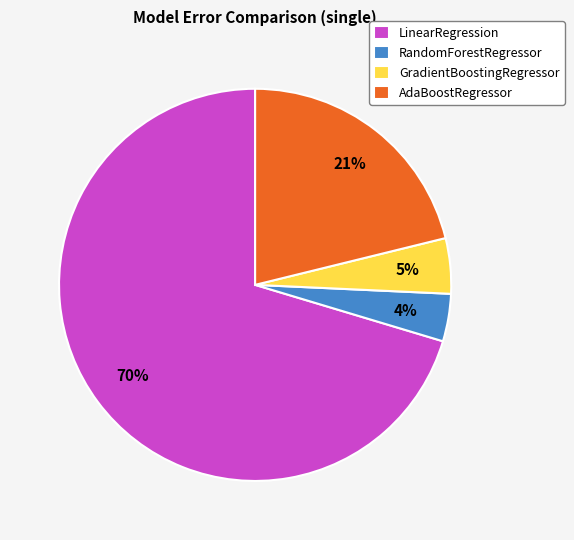

Which slice is the largest?

LinearRegression